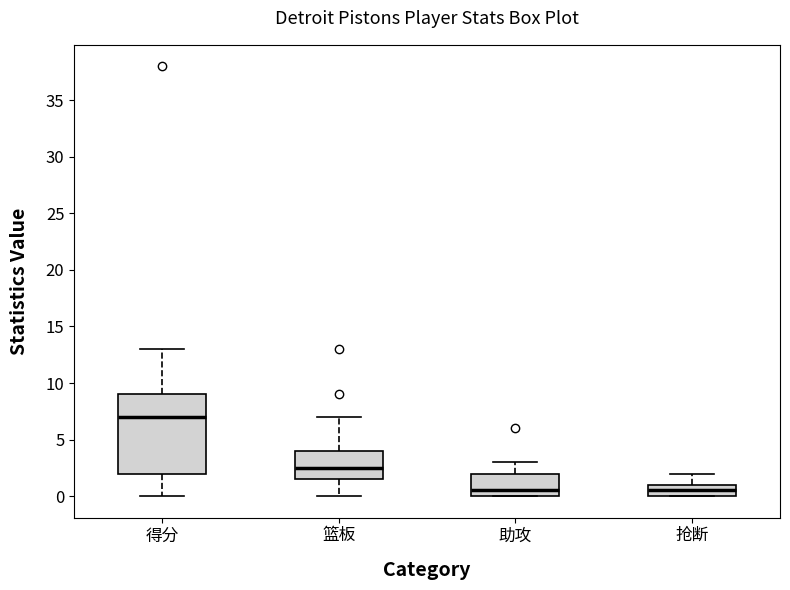

Which box has the highest median line?

得分